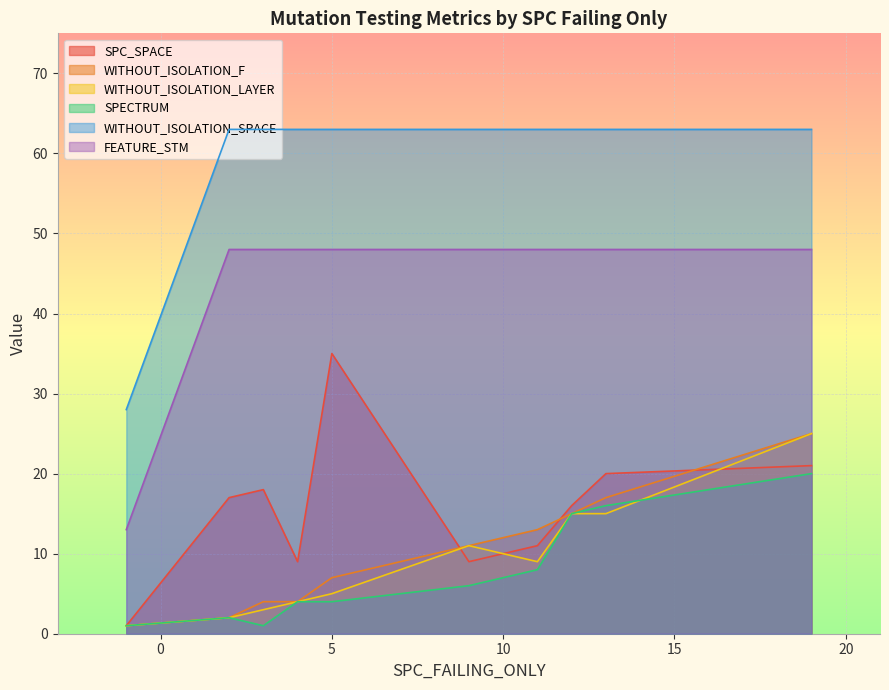

How many values in the FEATURE_STM series are below 48?

1